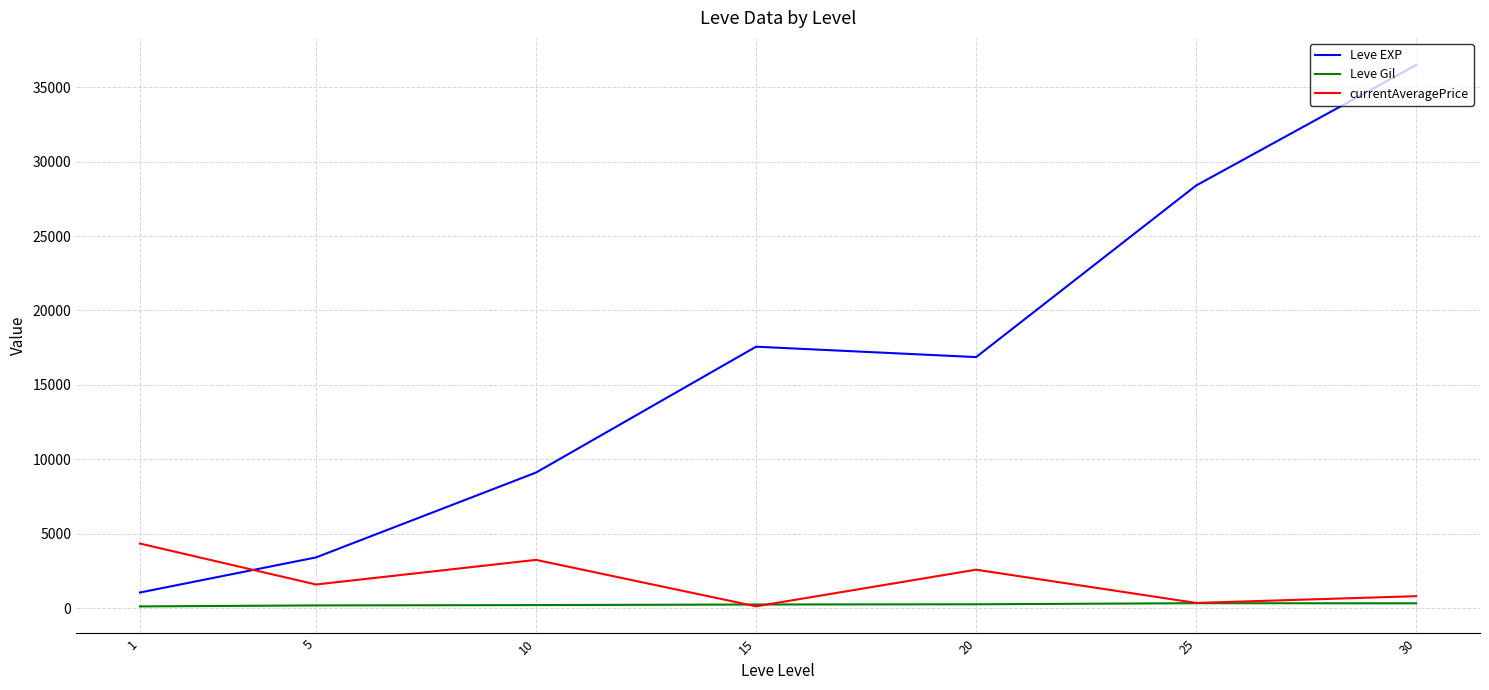

At which category is the sum across all series the highest?

30